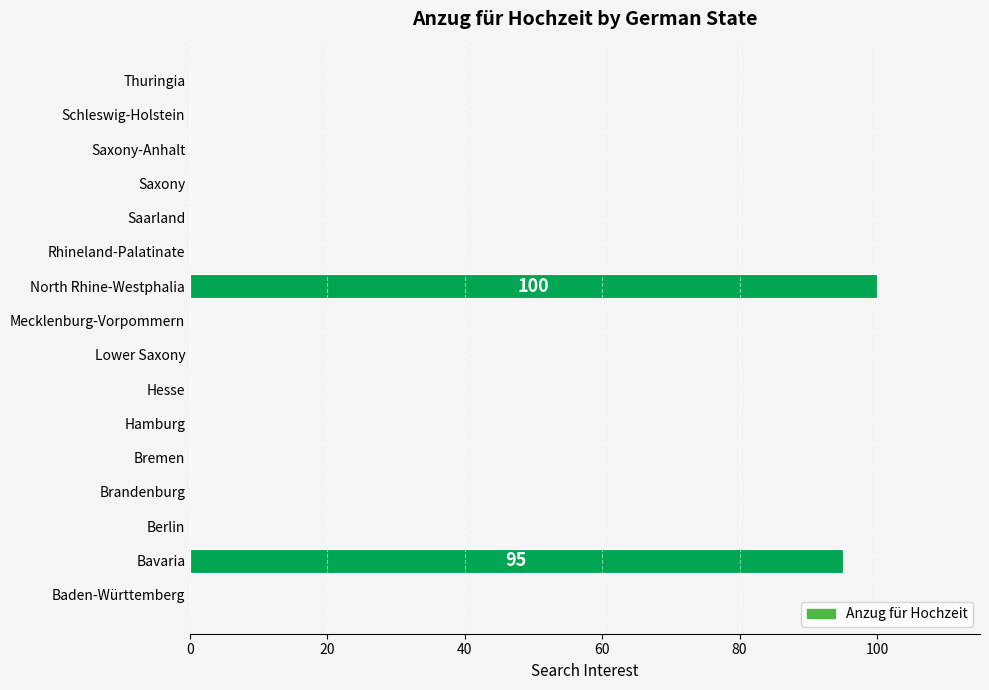

Are the bars horizontal?

Yes